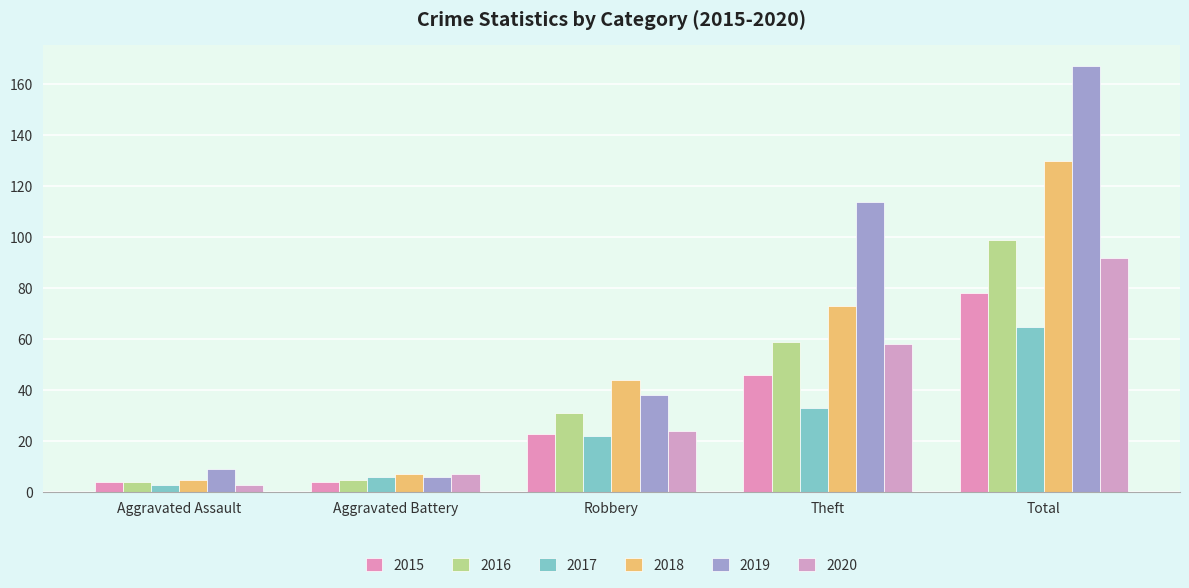

How many groups of bars are there?

5